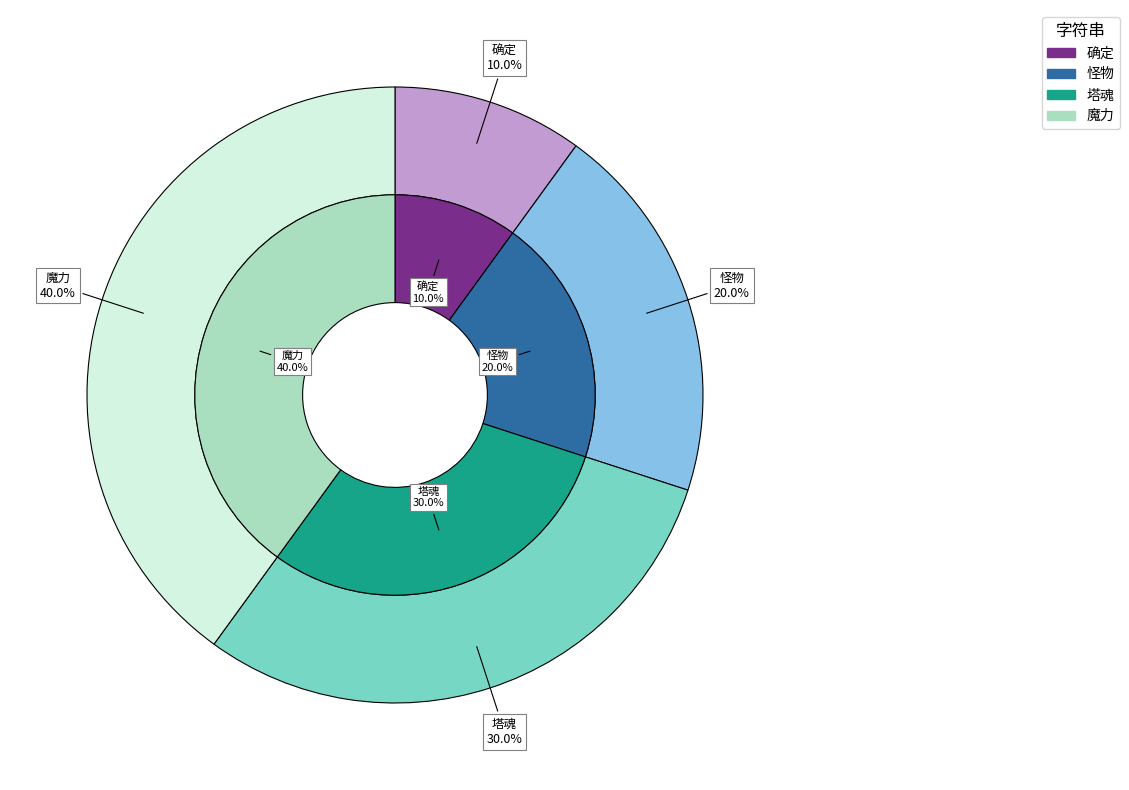

What percentage do 确定 and 怪物 together represent?

30.0%